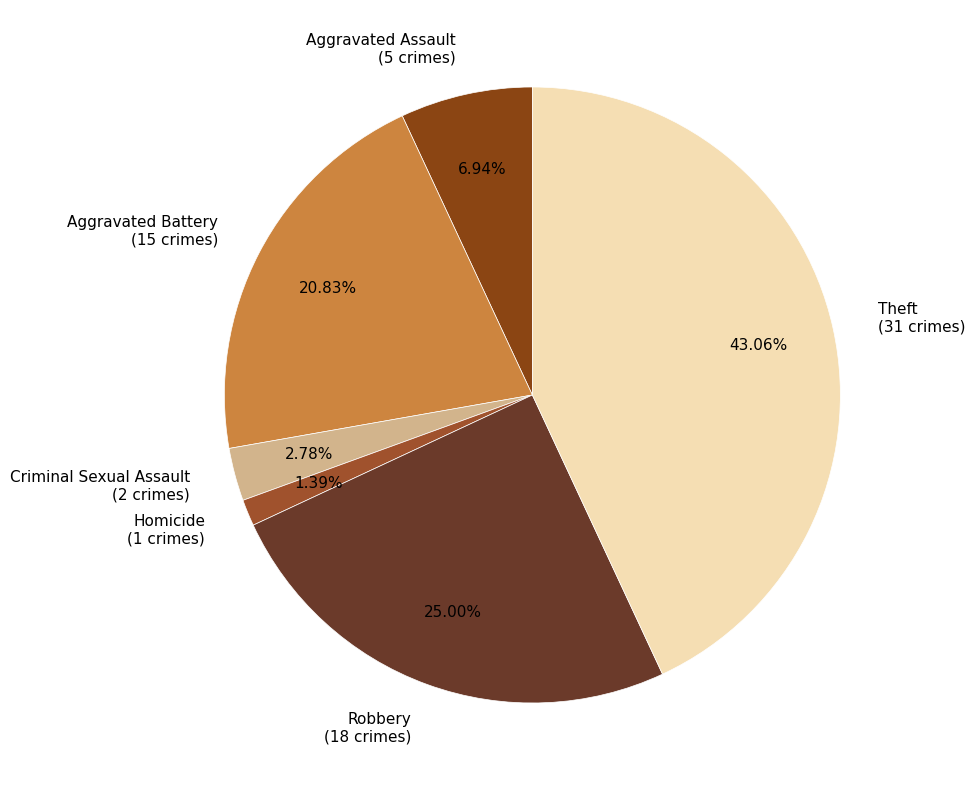

To the nearest percent, what portion does Aggravated Assault represent?

7%